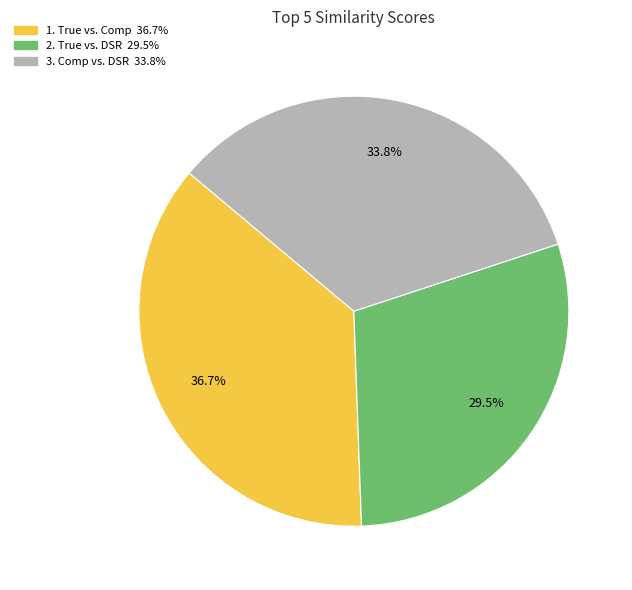

To the nearest percent, what is the average slice percentage?

33%